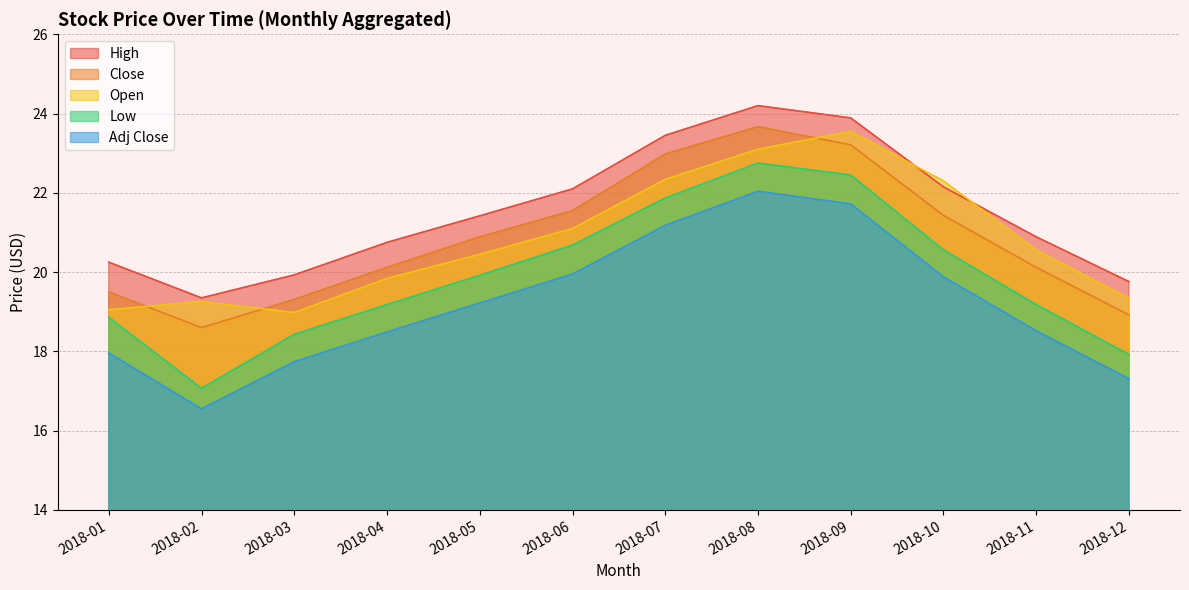

Which series has the largest total across all categories?

High